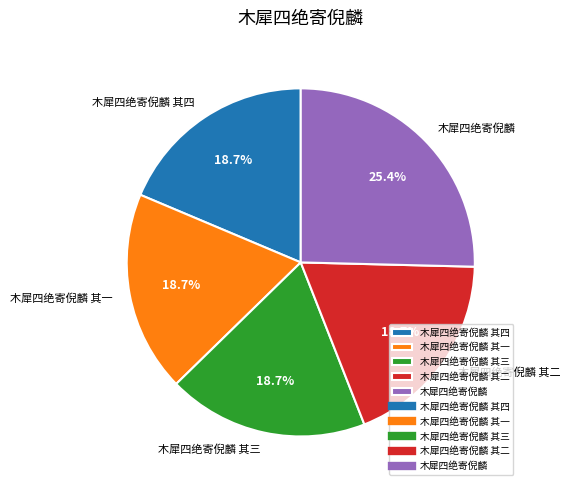

What is the ratio of the value at 木犀四绝寄倪麟 其一 to the value at 木犀四绝寄倪麟 其四?

1.0